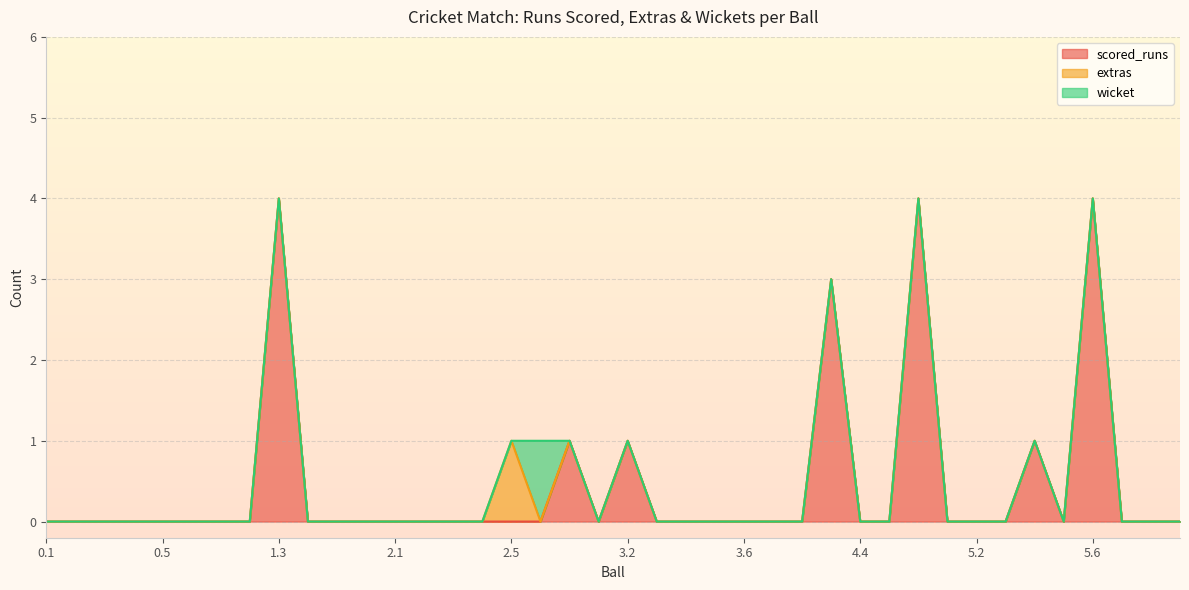

Where do wicket and extras first cross each other?

2.5 and 2.6